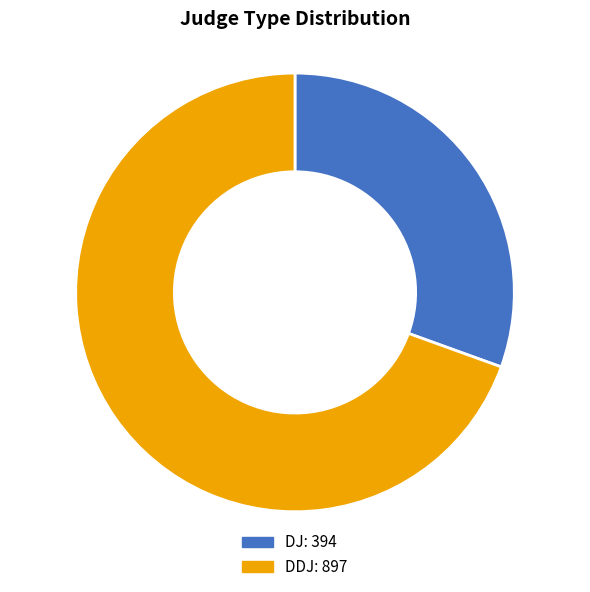

Is there any slice that represents more than half of the pie?

Yes